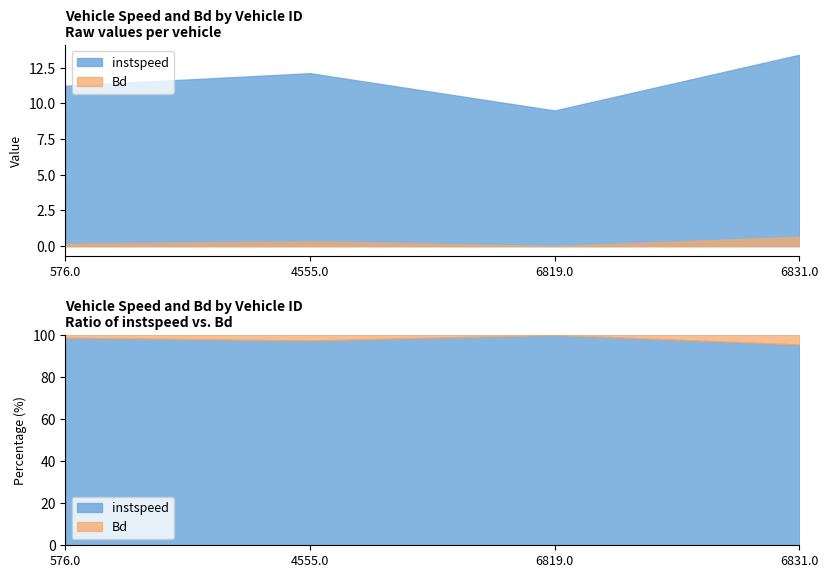

Which series has the largest total across all categories?

instspeed